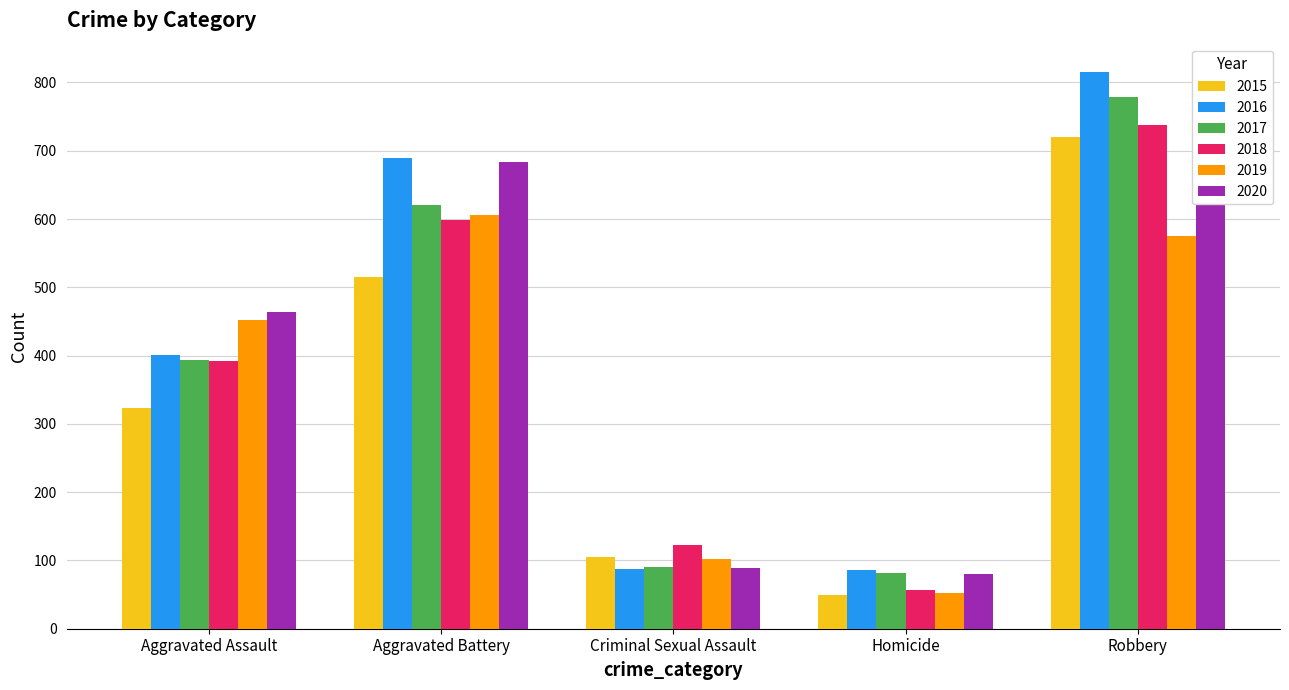

Is it true that 2019 equals 136 at Criminal Sexual Assault?

False